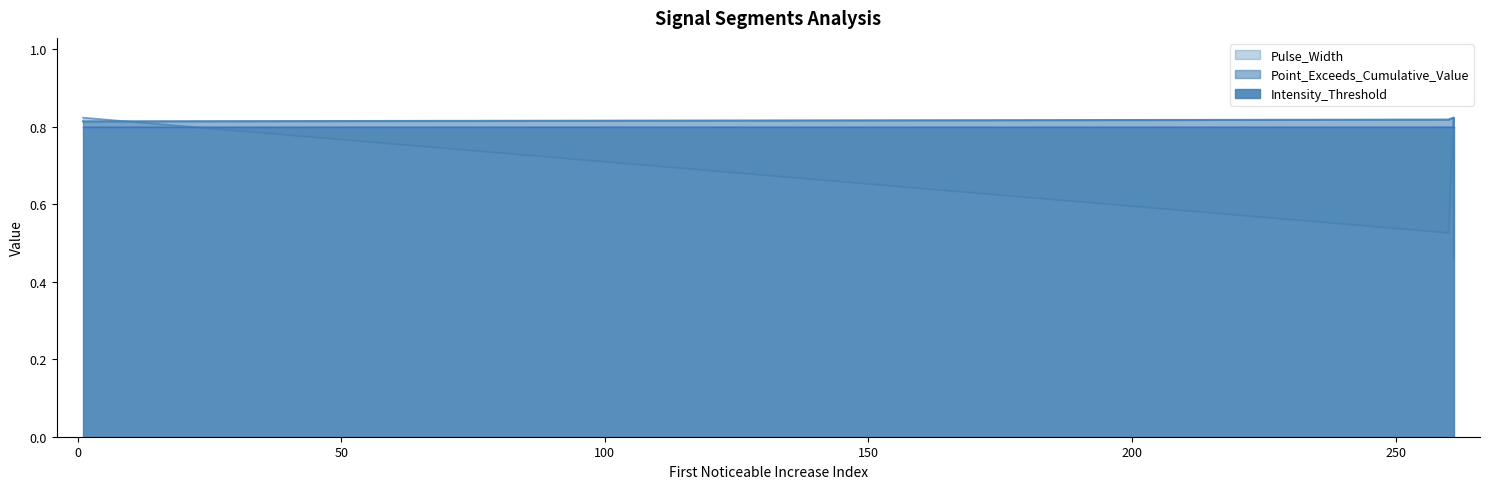

What is the sum of all Point_Exceeds_Cumulative_Value values?

4.1